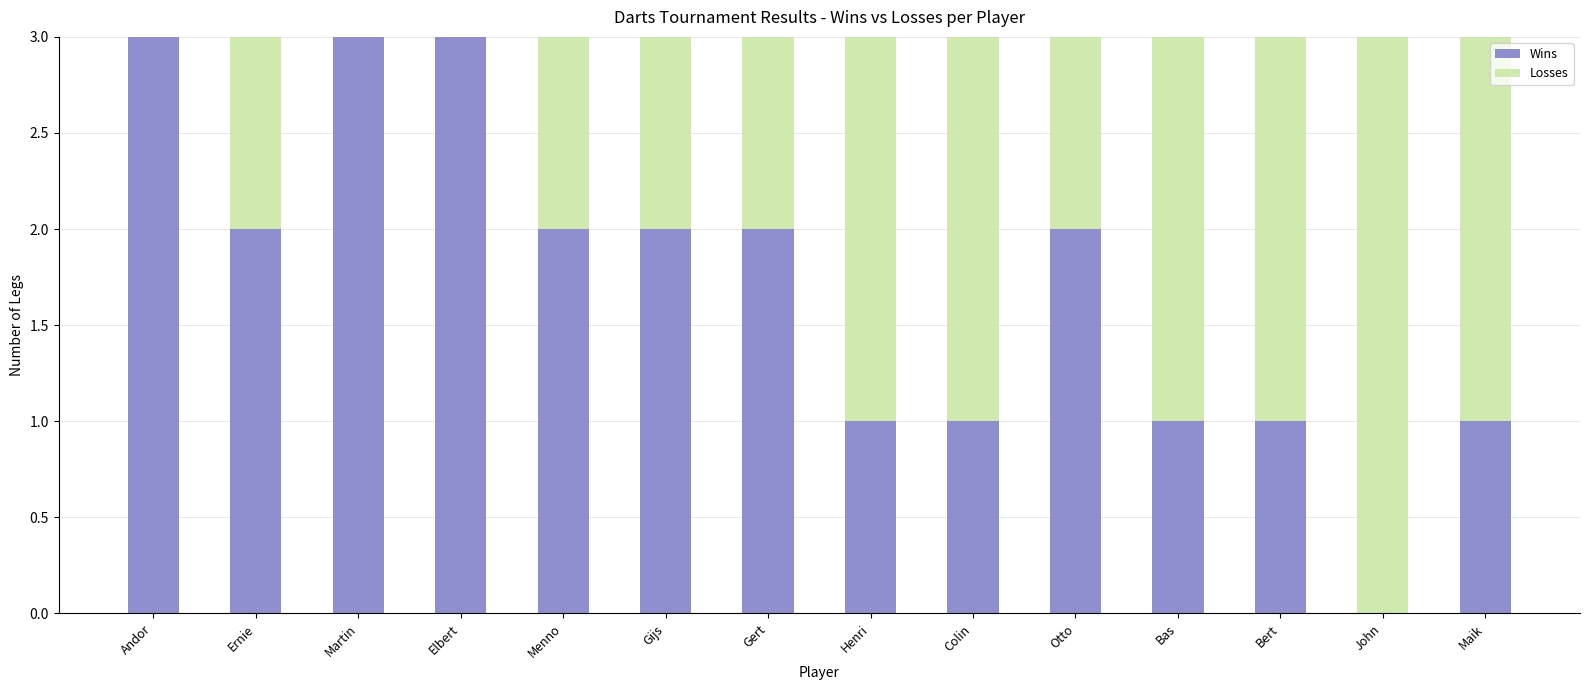

Are the bars grouped side by side (vs. stacked)?

No